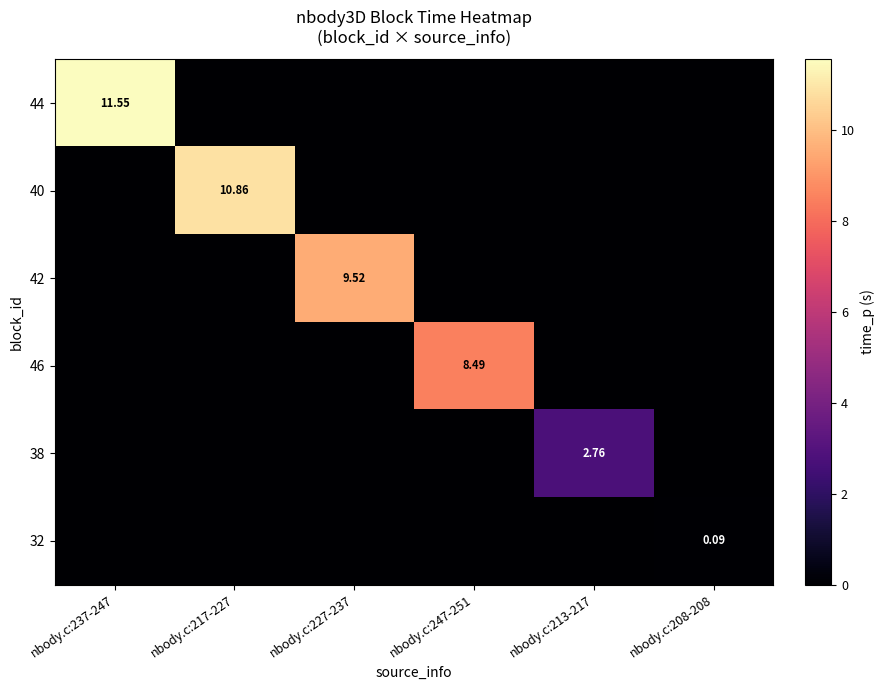

Which category has the highest value across all series?

nbody.c:237-247